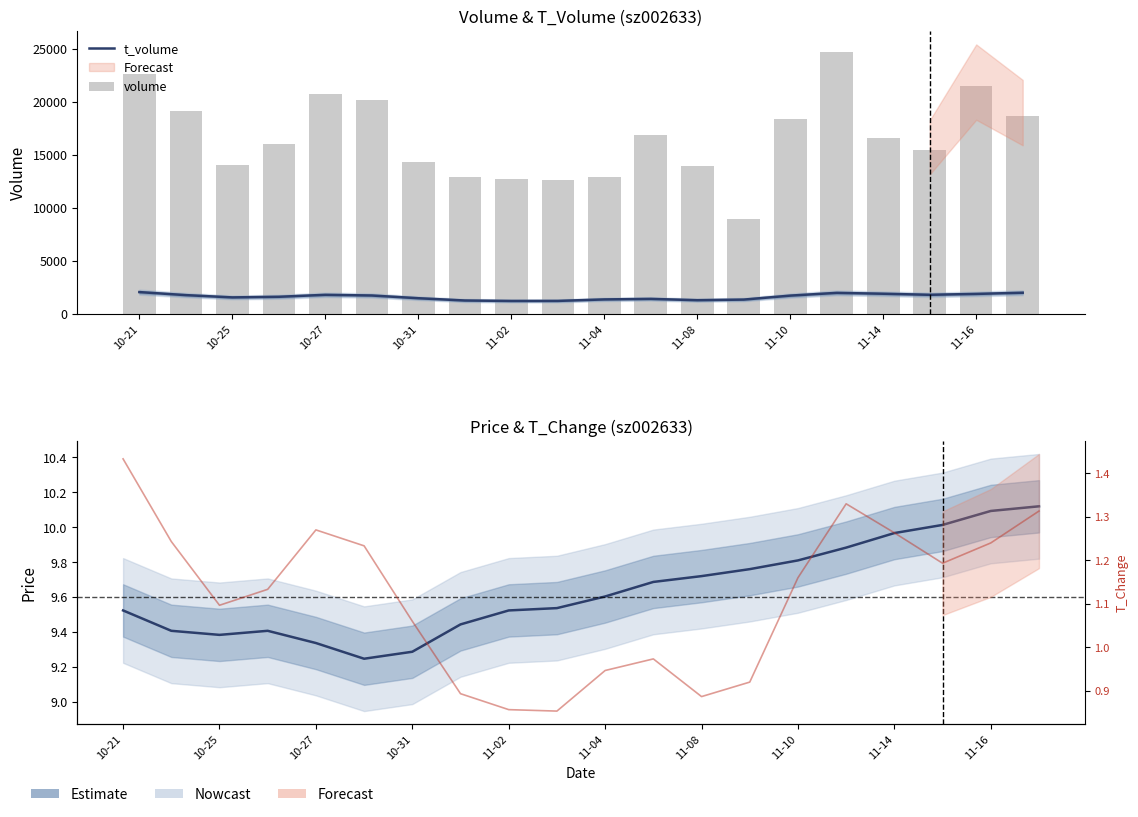

The t_change series shows 2.1 at 15. True or false?

False